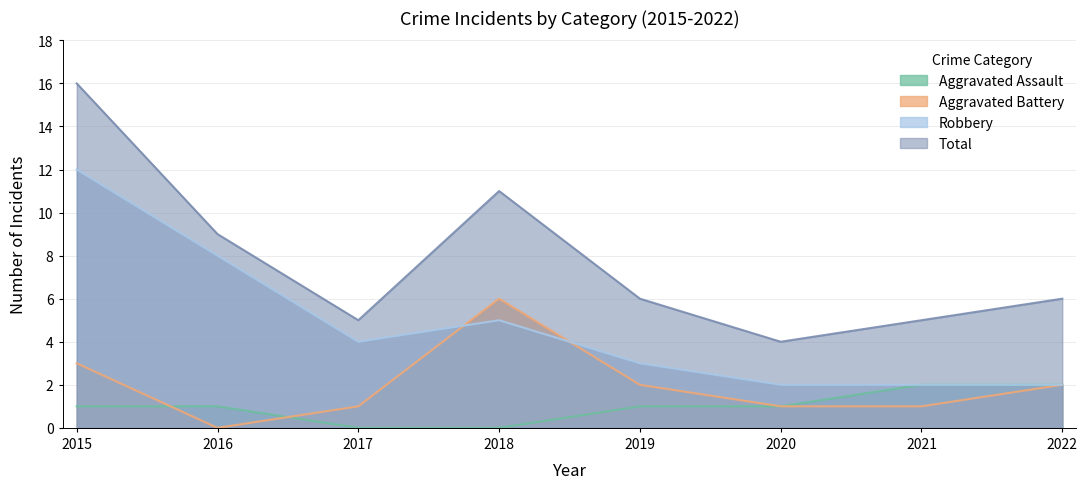

How many Aggravated Assault values are between 1 and 2?

6